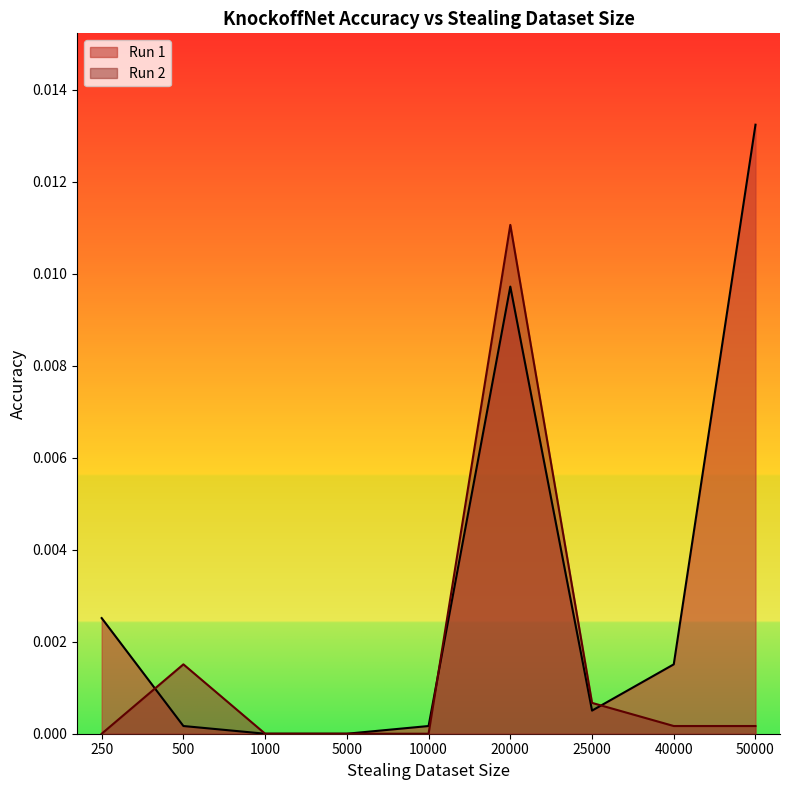

What are all the series names shown in the legend?

Run 1, Run 2